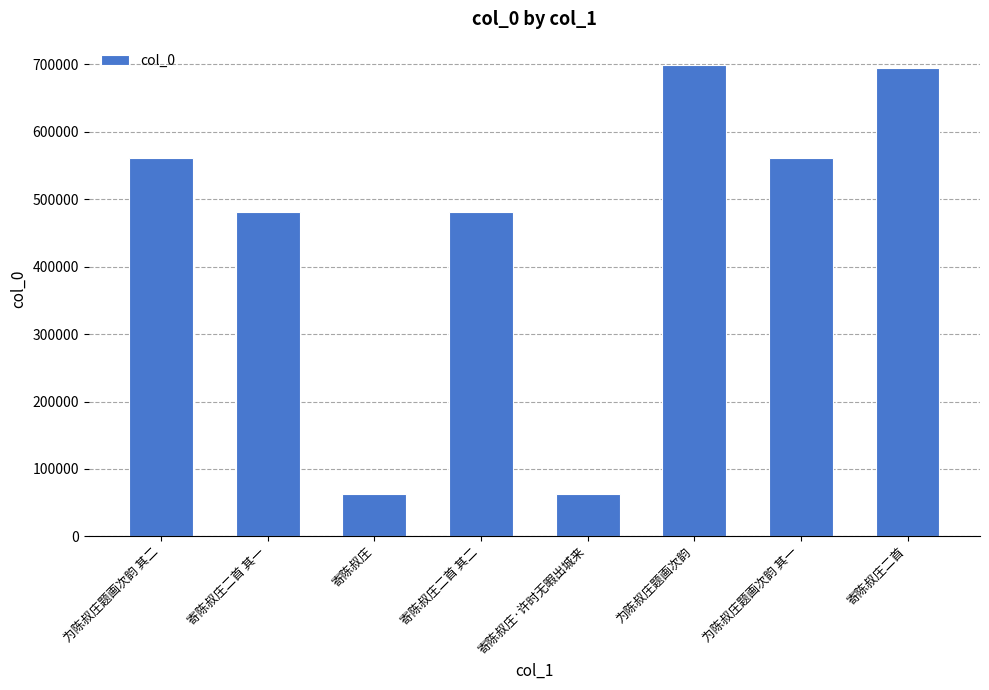

What is the ratio of the value at 为陈叔庄题画次韵 其一 to the value at 为陈叔庄题画次韵?

0.8